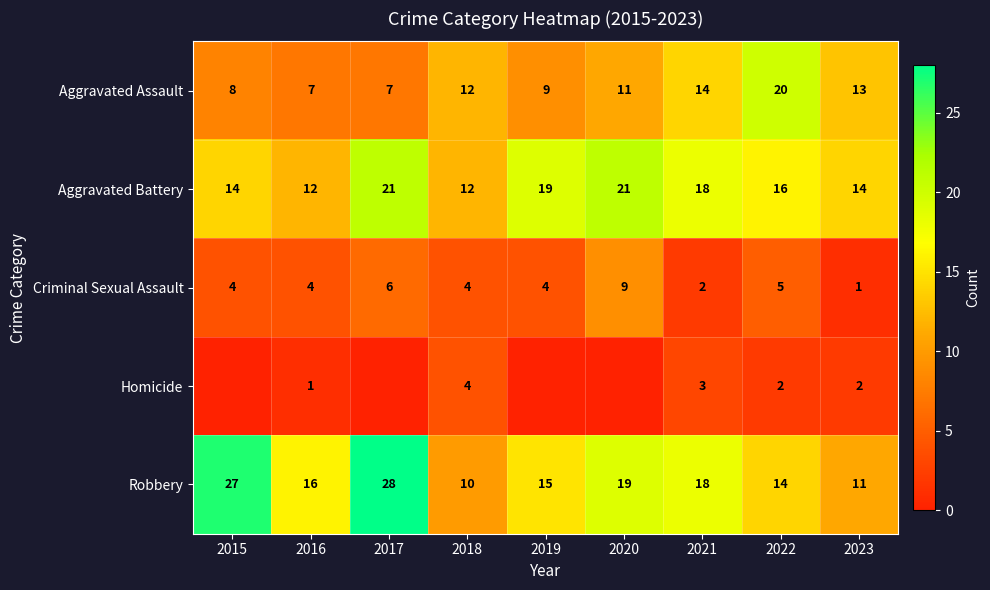

The Robbery series shows 15 at 2019. True or false?

True